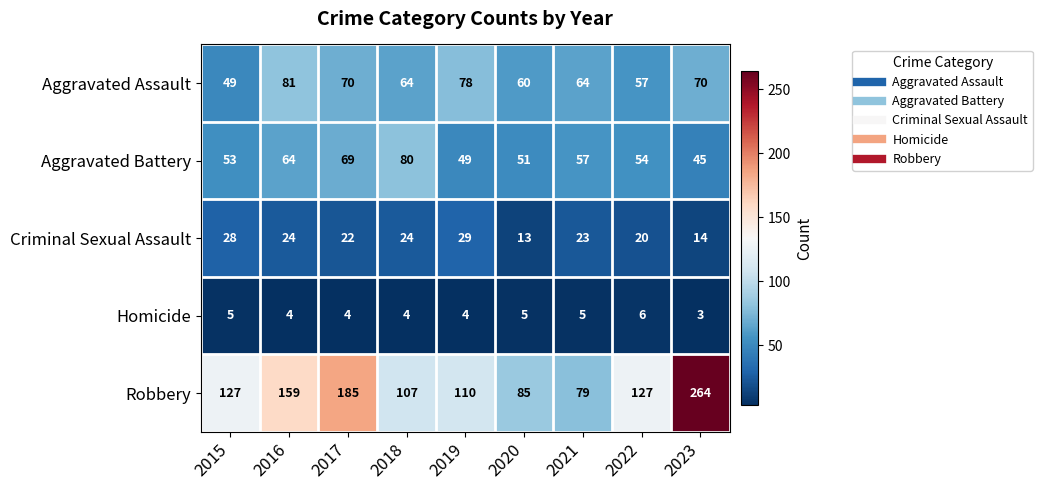

Where does the Aggravated Assault series first go above 64?

2016